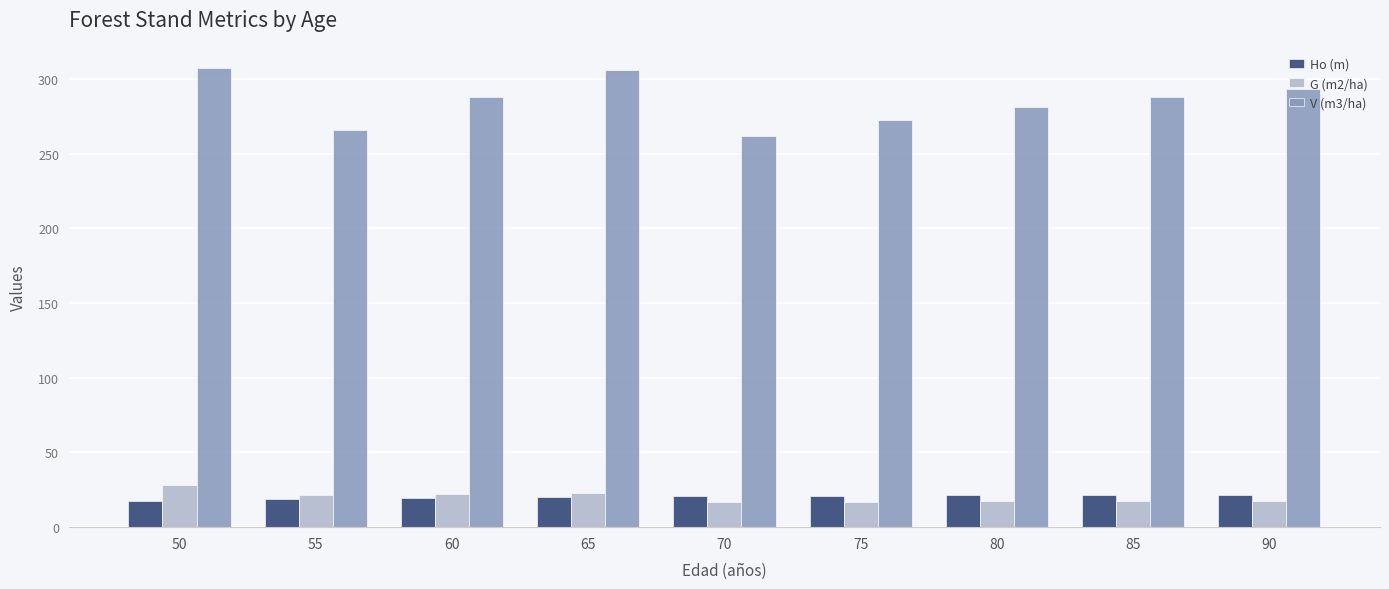

The value of G (m2/ha) at 50 is 28.0. True or false?

True